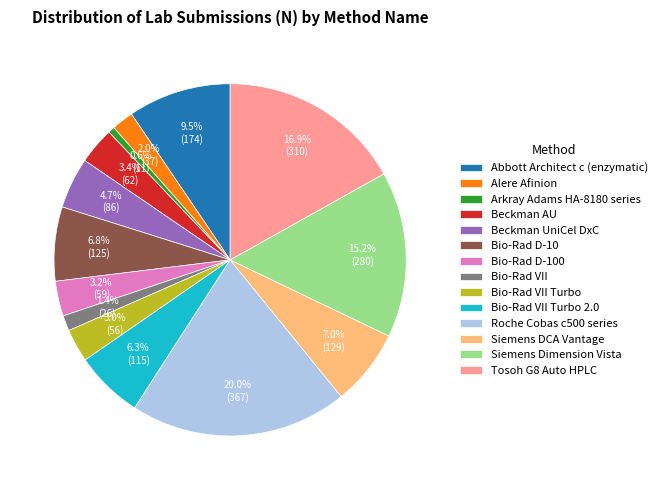

To the nearest percent, what is the combined percentage of Bio-Rad VII and Beckman AU?

5%